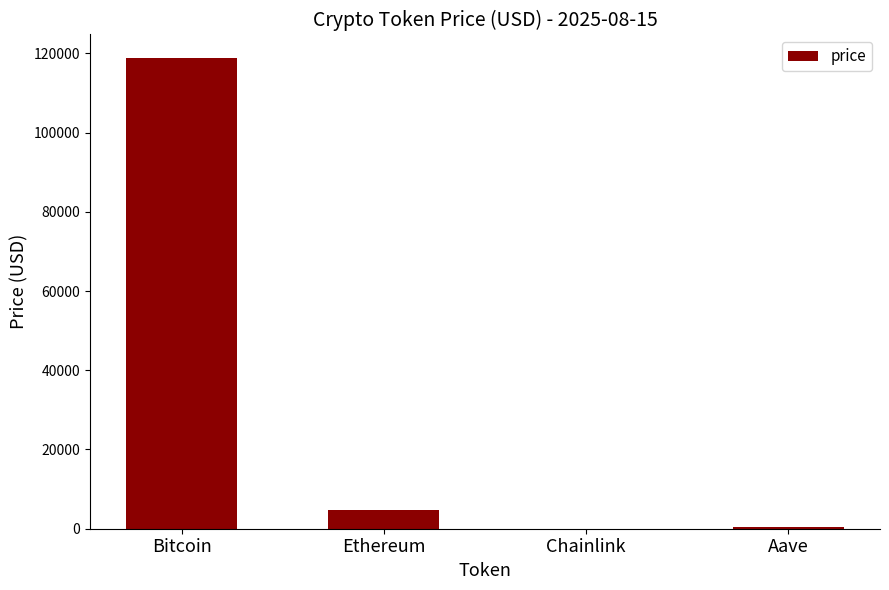

Between Chainlink and Bitcoin, which is larger?

Bitcoin